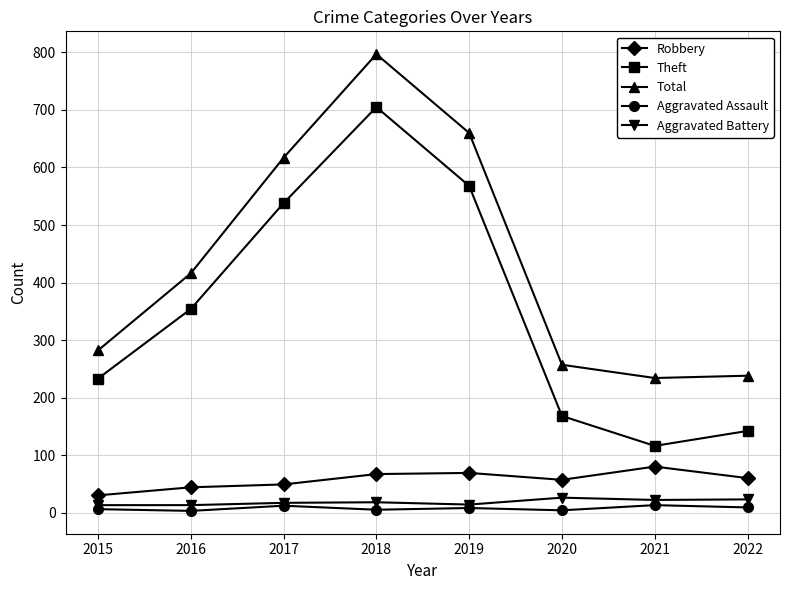

What is the average value of the Total series?

438